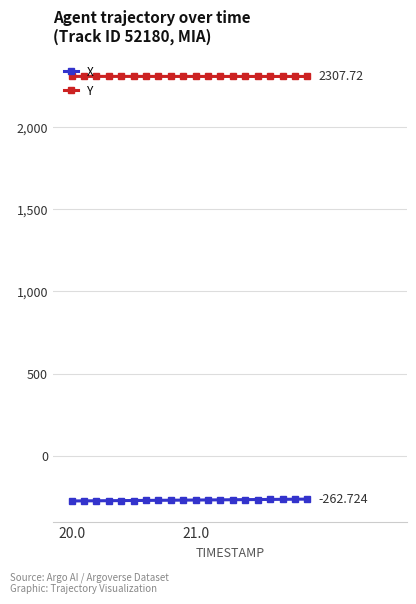

What are all the series names shown in the legend?

X, Y